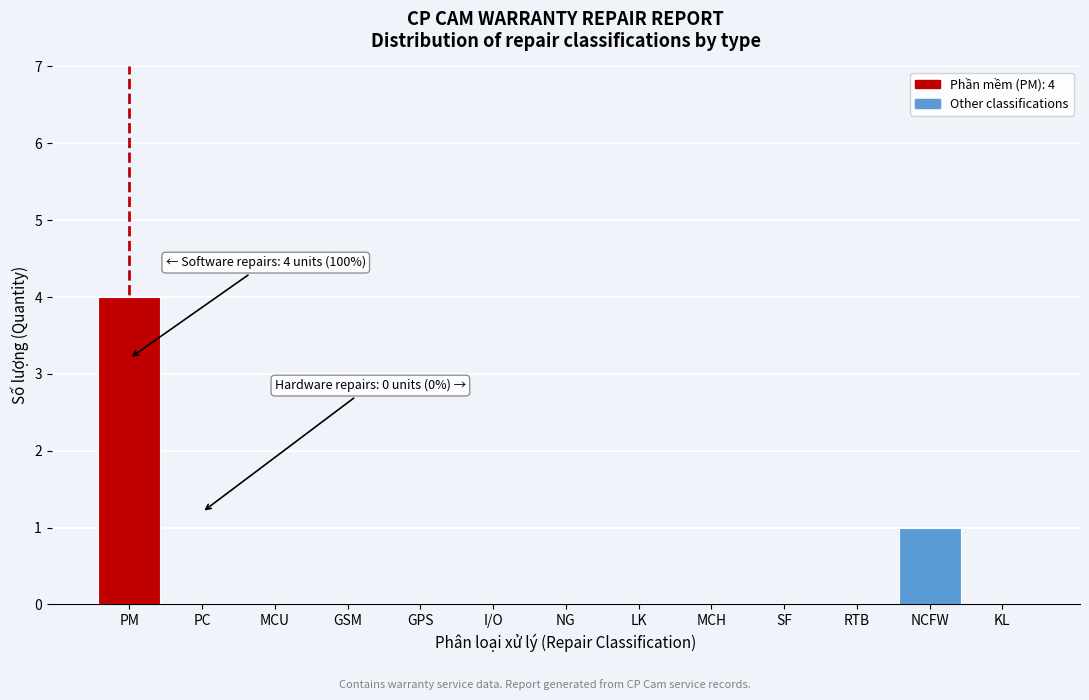

Reading right to left, extract all data points from this chart.

KL=0	NCFW=1	RTB=0	SF=0	MCH=0	LK=0	NG=0	I/O=0	GPS=0	GSM=0	MCU=0	PC=0	PM=4